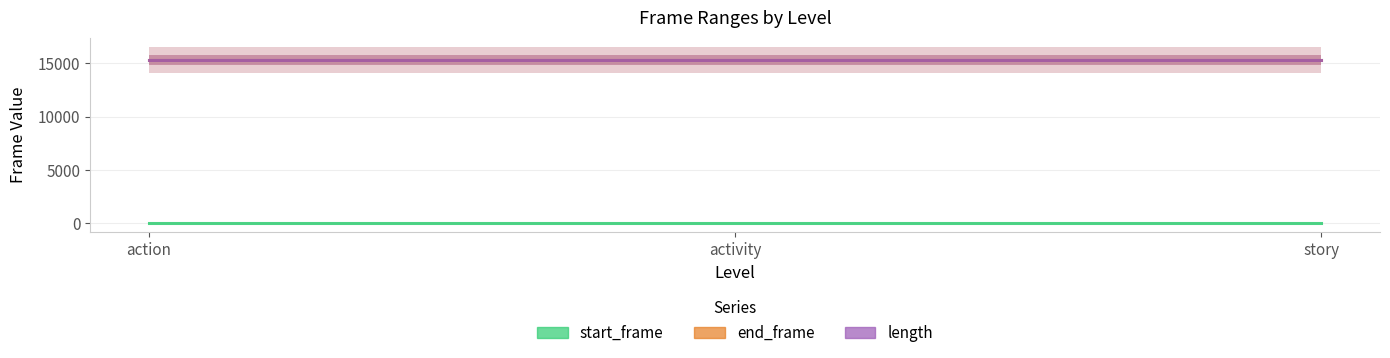

Does the chart have visible grid lines?

Yes